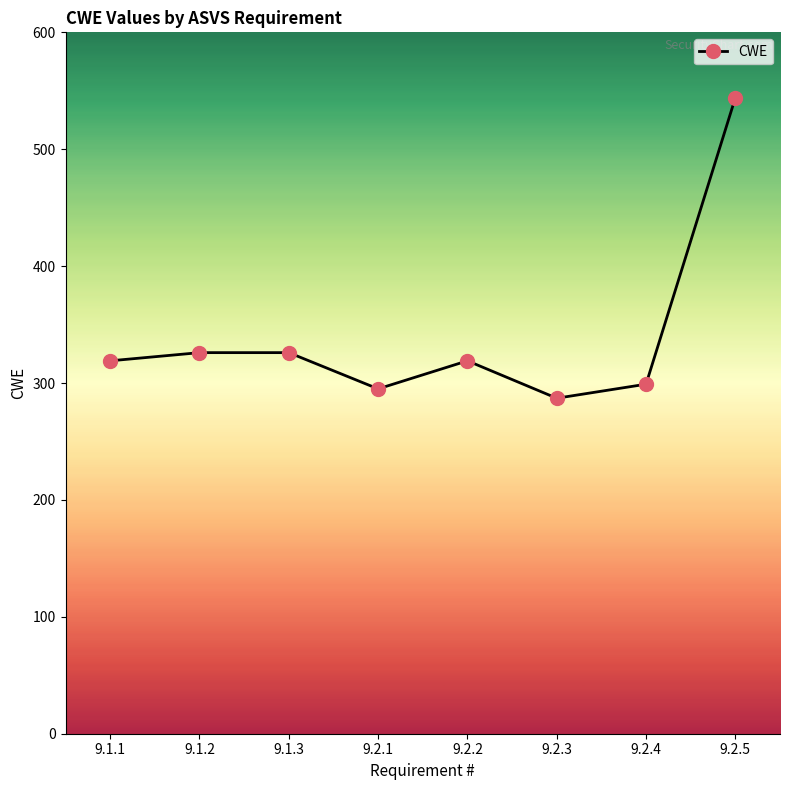

What is the value of the 1st point from the left?

319